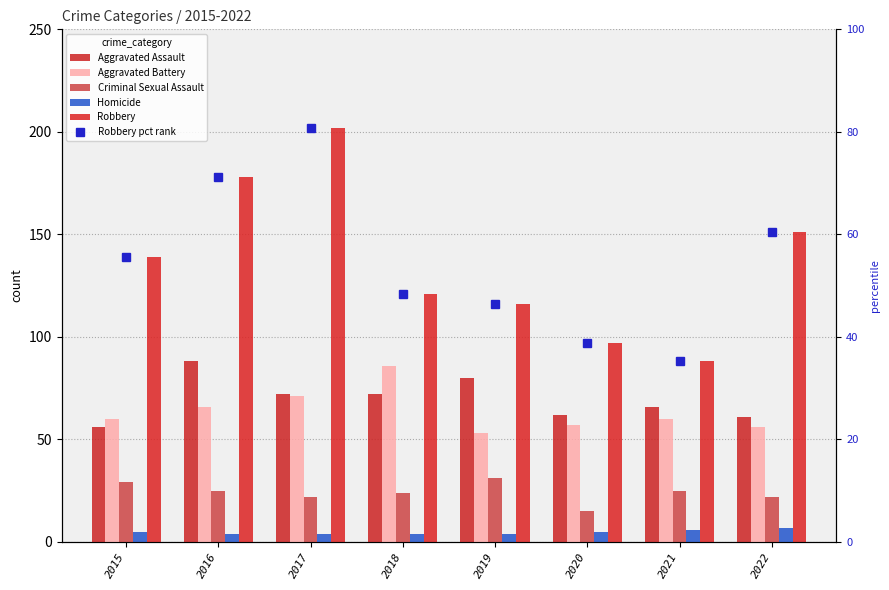

What value does the Homicide series have at 2017?

4.0